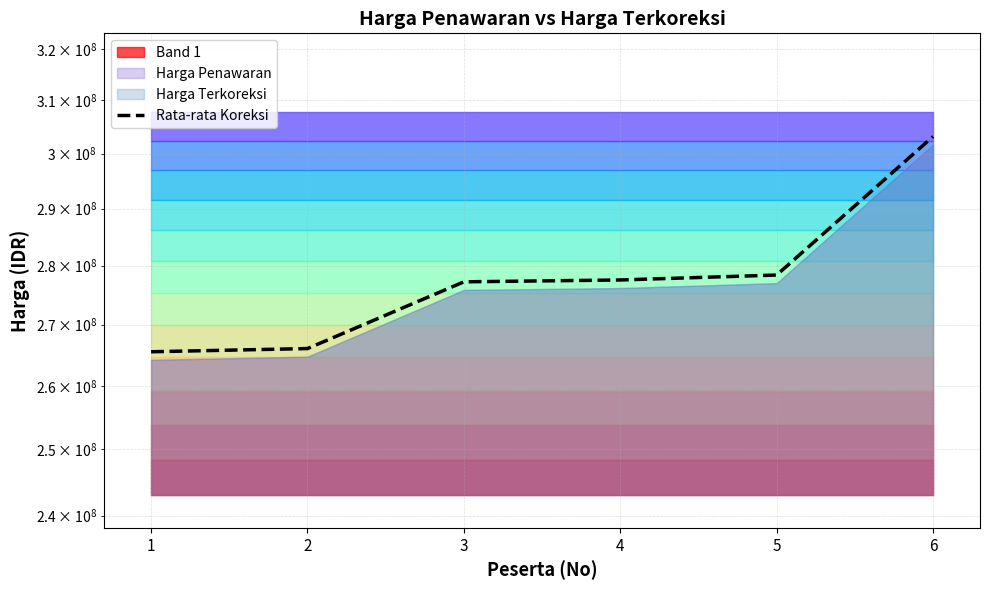

What is the difference between the values at 2 and 3?

11173348.8